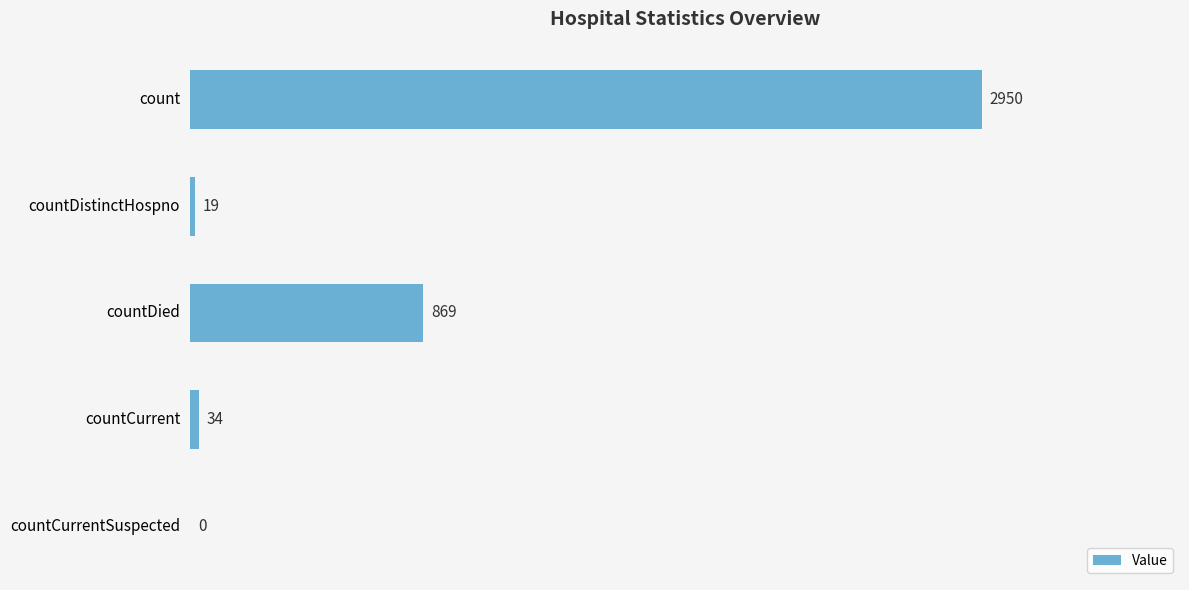

The value at count is 2950. True or false?

True